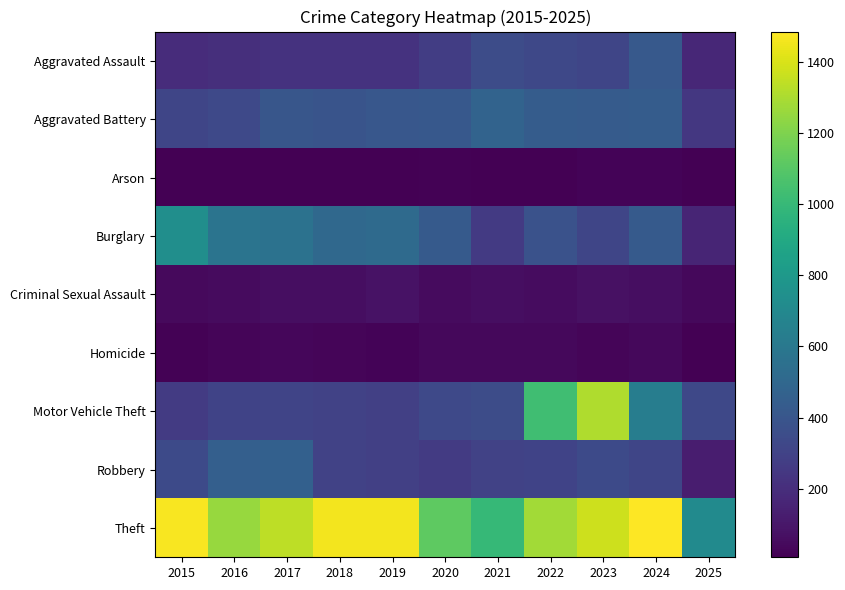

Which series changed the most between 2021 and 2023?

Motor Vehicle Theft